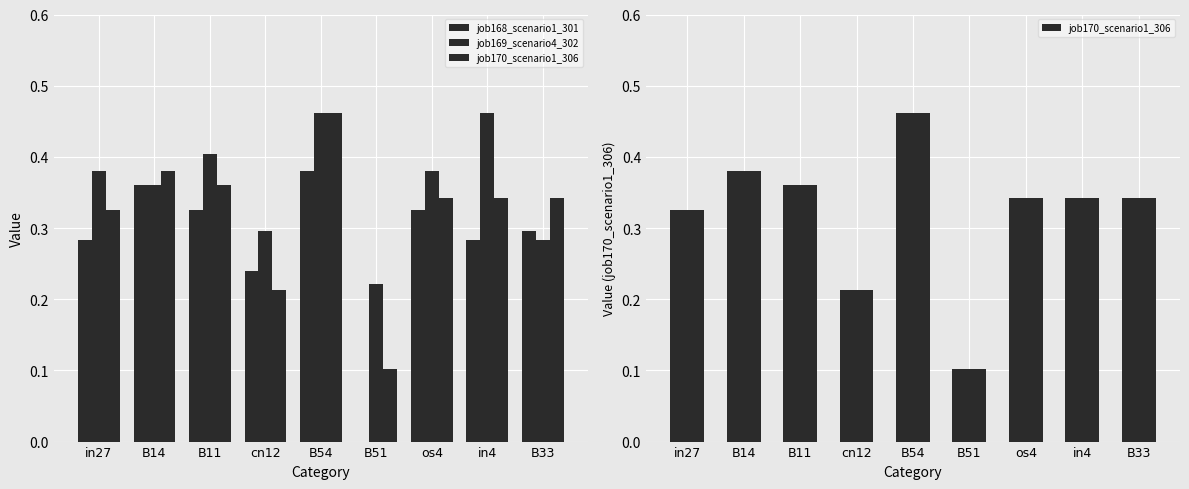

Count the number of data series in this chart.

3